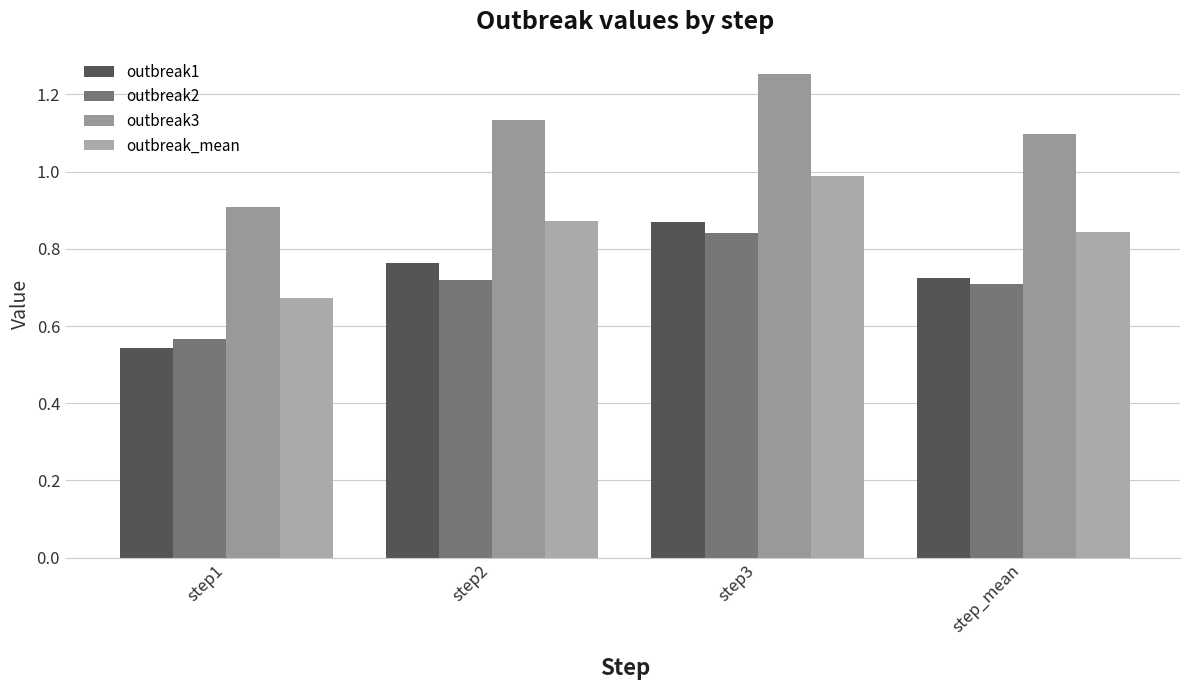

The outbreak_mean series shows 0.2 at step_mean. True or false?

False